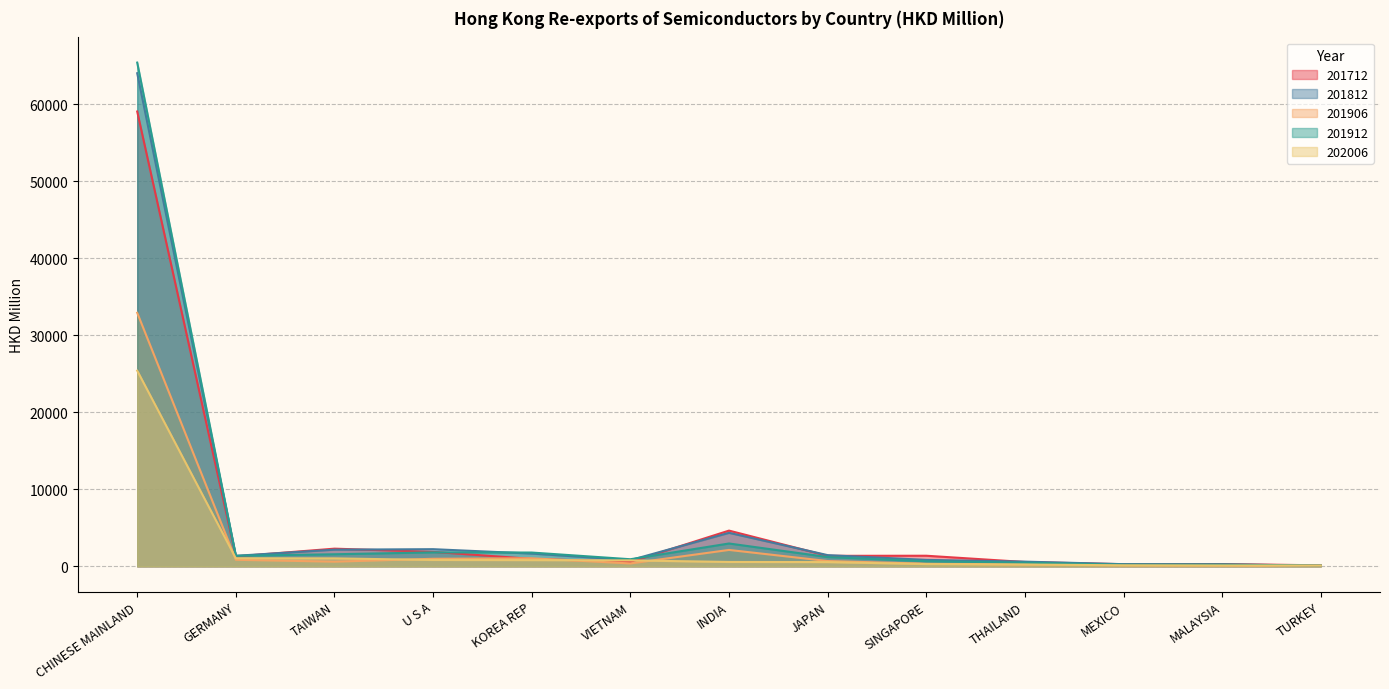

At which label does 201906 first exceed 605?

CHINESE MAINLAND